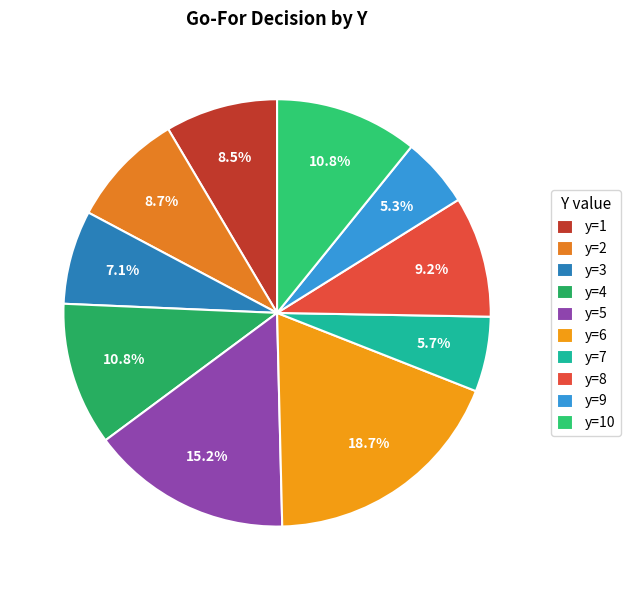

Which slice is the largest?

y=6